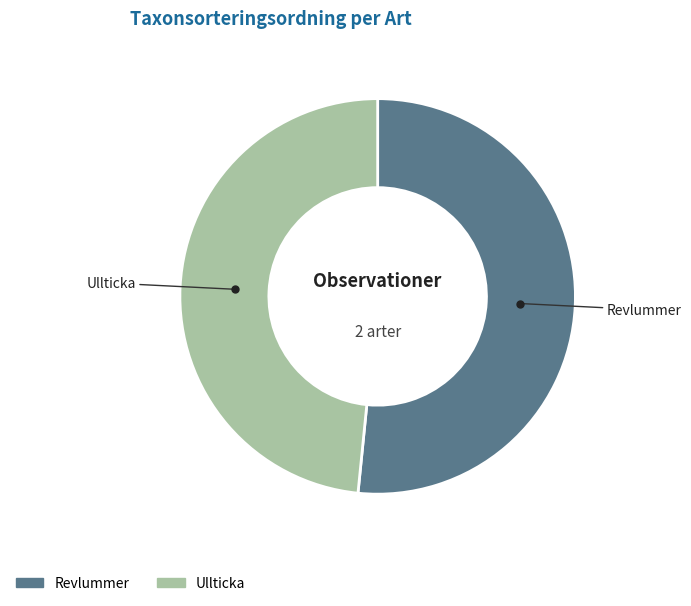

Combined, do Revlummer and Ullticka account for over 50%?

Yes